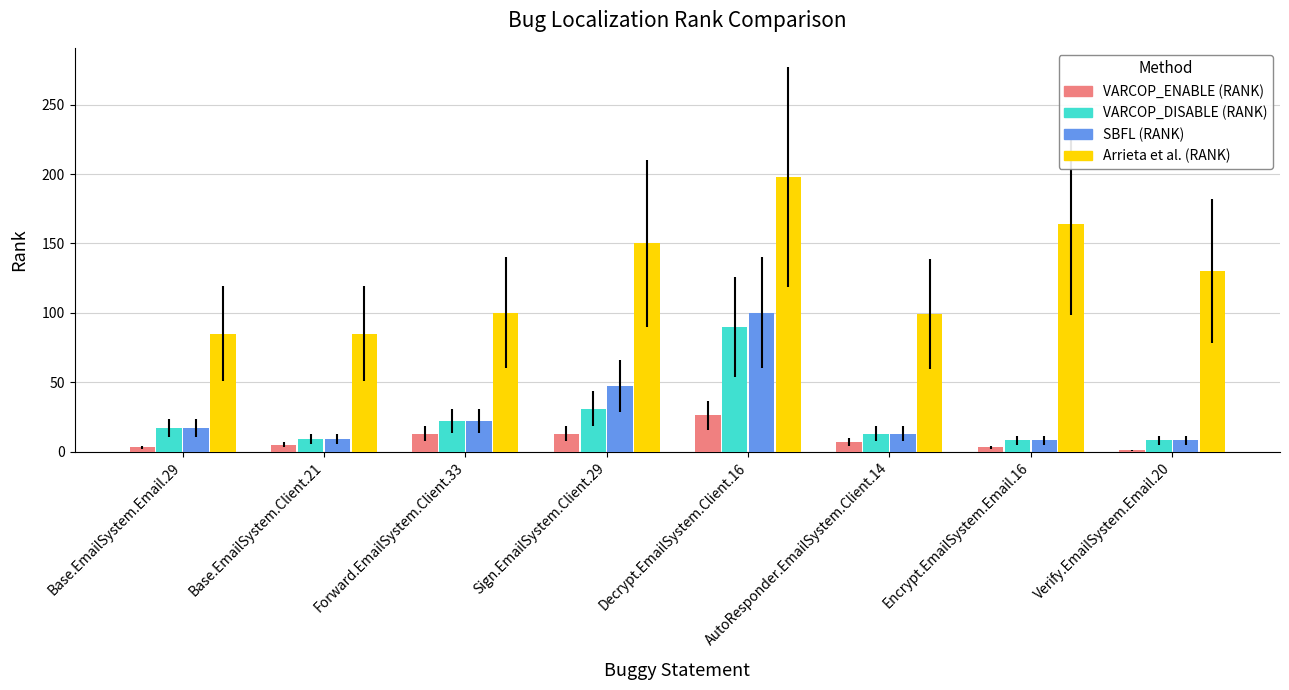

At which label does VARCOP_DISABLE (RANK) reach its peak?

Decrypt.EmailSystem.Client.16